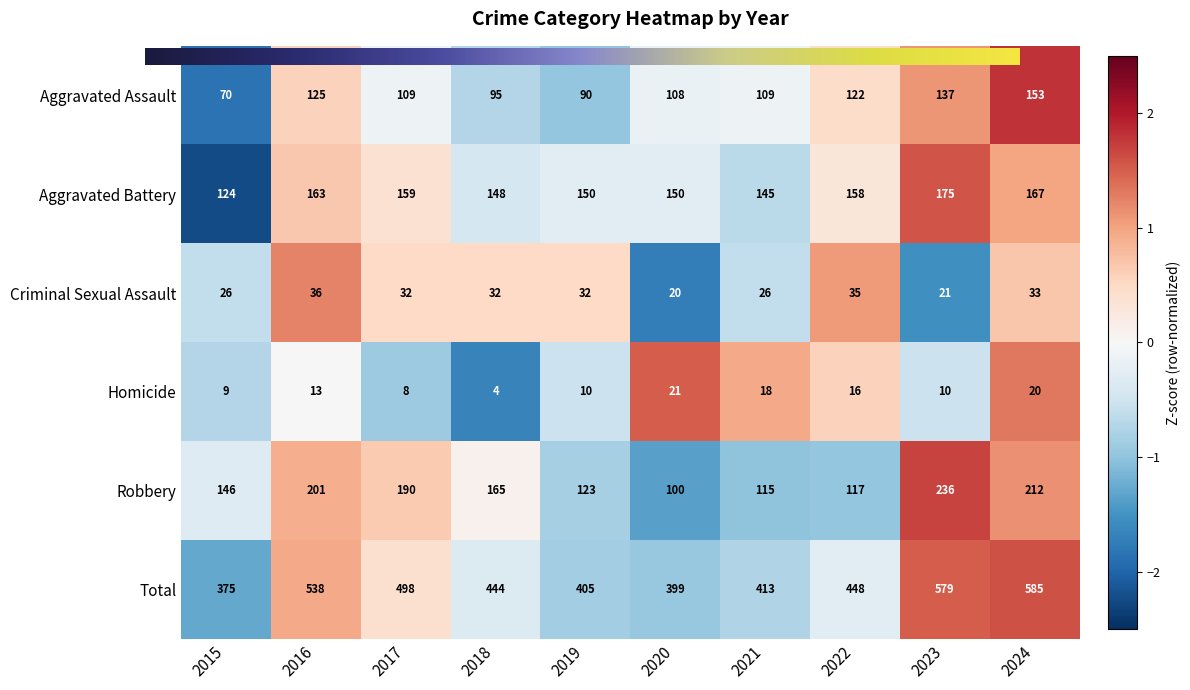

What is the approximate value of Criminal Sexual Assault at 2022, to the nearest 10?

40